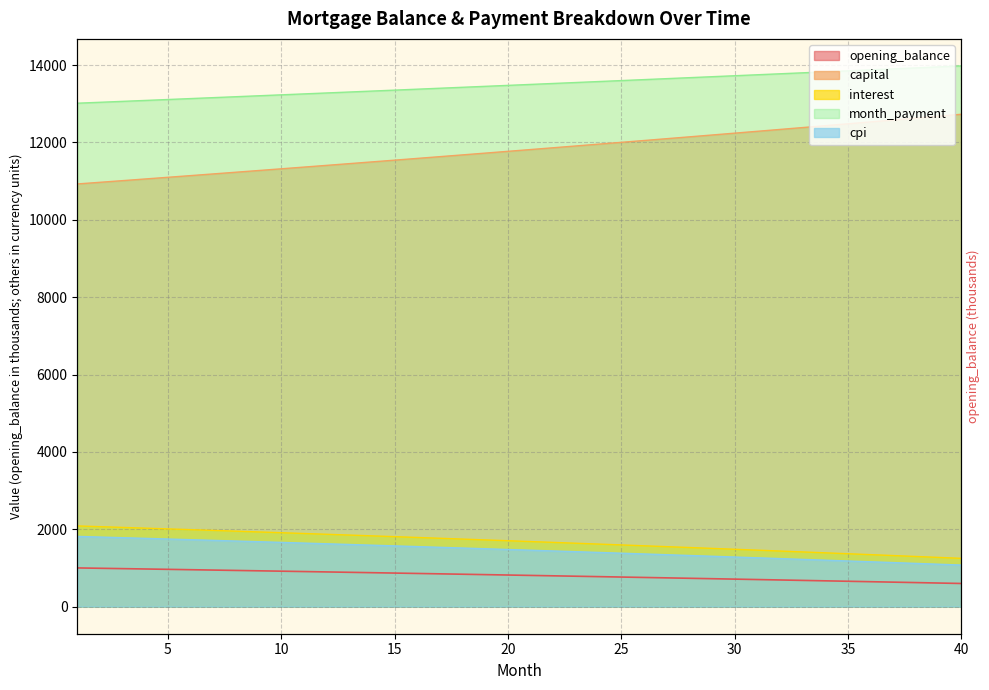

What is the difference between the maximum and second lowest values in the capital series?

1758.4